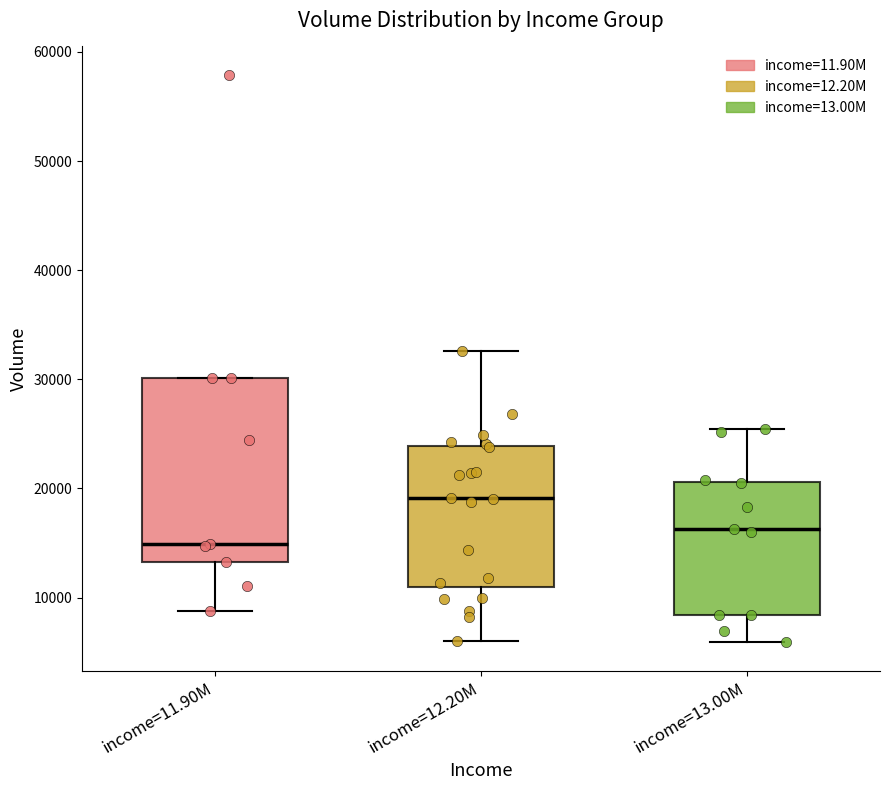

Reading left to right, transcribe this box plot: for each box, give where its median line is, the range the box spans, and where its two whiskers end, as read against the y-axis. The values are not printed on the chart, so give them approximately, as read against the axis.

income=11.90M: median 15000, box 13000 to 30000, whiskers 9000 to 30000
income=12.20M: median 19000, box 11000 to 24000, whiskers 6000 to 33000
income=13.00M: median 16000, box 8000 to 21000, whiskers 6000 to 25000